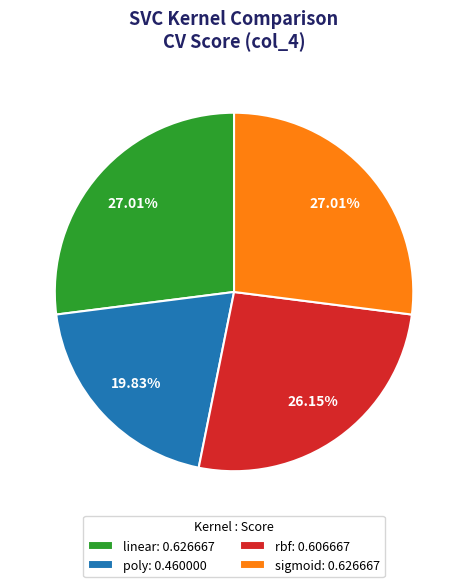

Which has a higher value, sigmoid: 0.626667 or rbf: 0.606667?

sigmoid: 0.626667